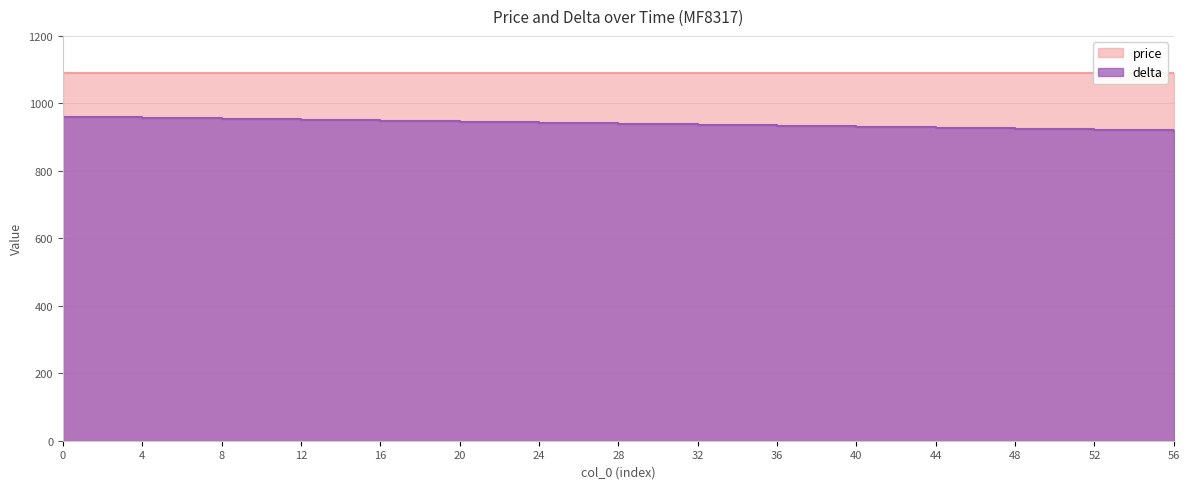

True or false: the data shows 927 at 44.

True